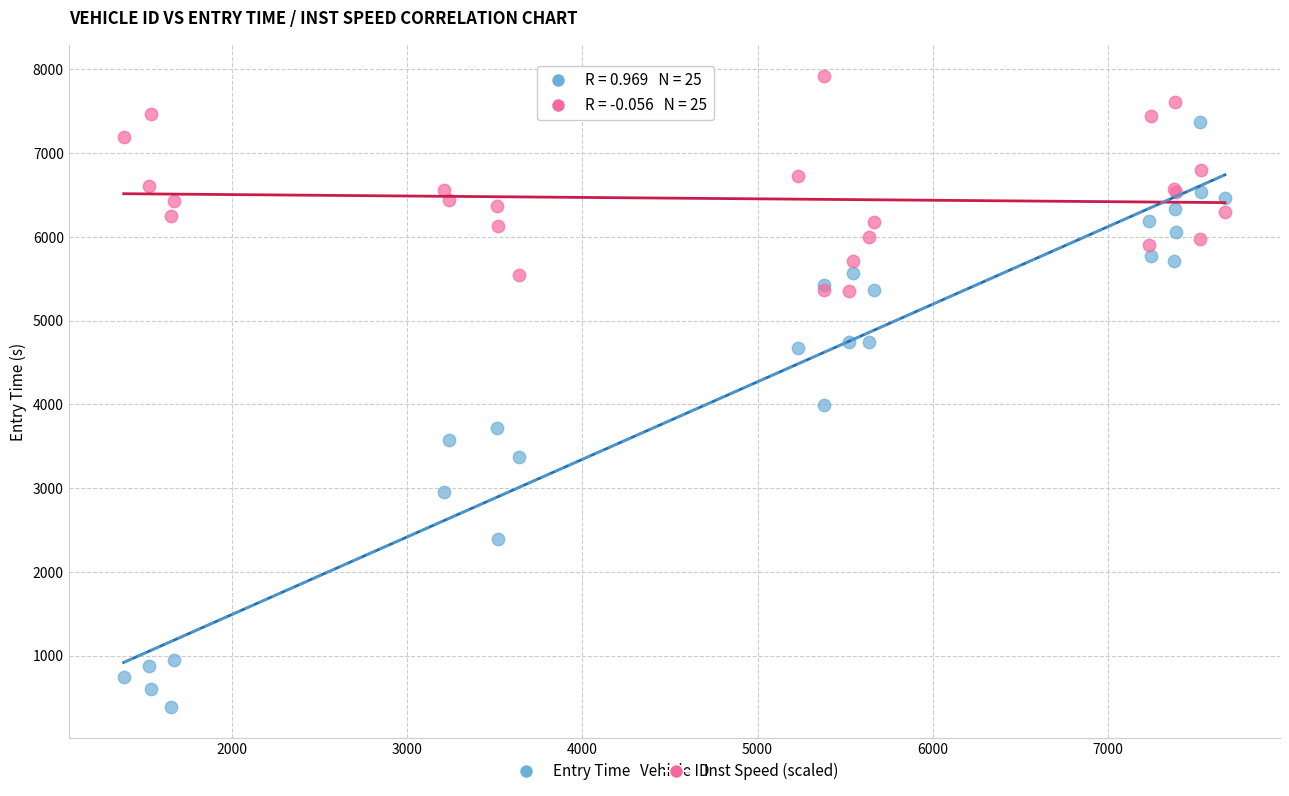

Which series has the largest Y range (max minus min)?

Entry Time